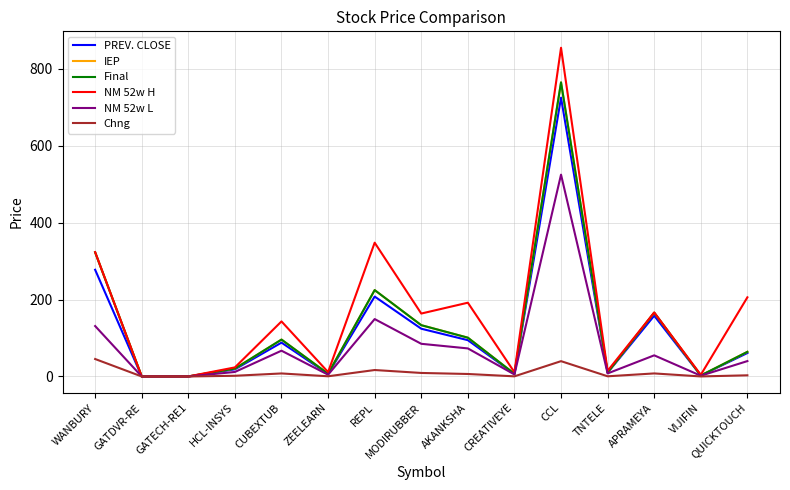

What is the difference between the second highest and minimum values in the NM 52w H series?

347.9